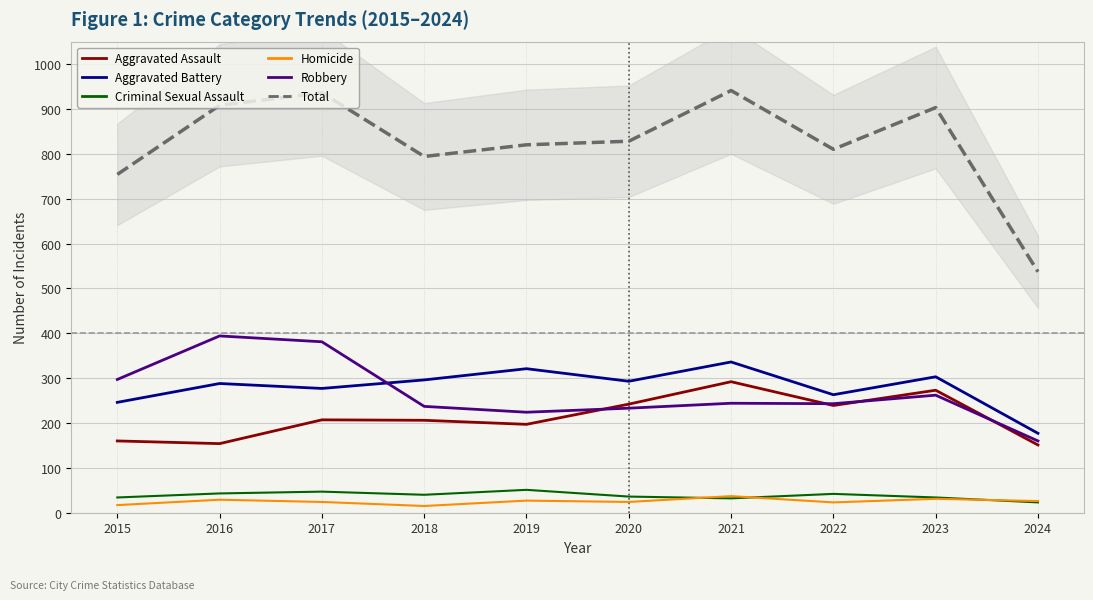

What is the greatest value displayed?

941